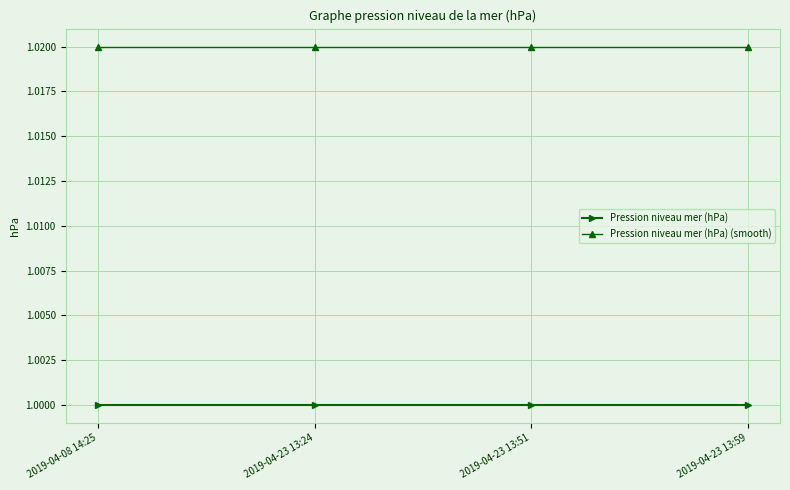

The Pression niveau mer (hPa) (smooth) series shows 1.7 at 2019-04-23 13:51. True or false?

False